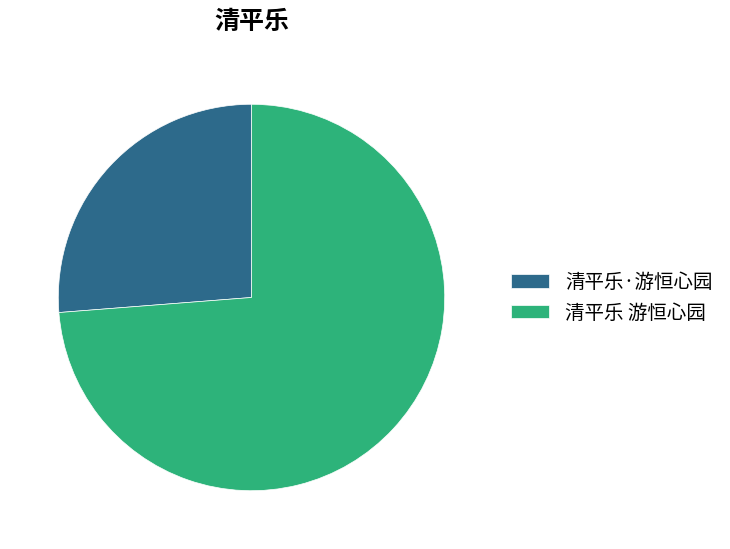

True or false: 清平乐·游恒心园 accounts for 26% of the total.

True